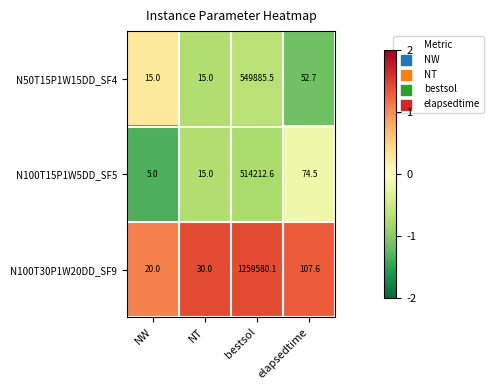

Rank the series at NW from lowest to highest value.

N100T15P1W5DD_SF5, N50T15P1W15DD_SF4, N100T30P1W20DD_SF9